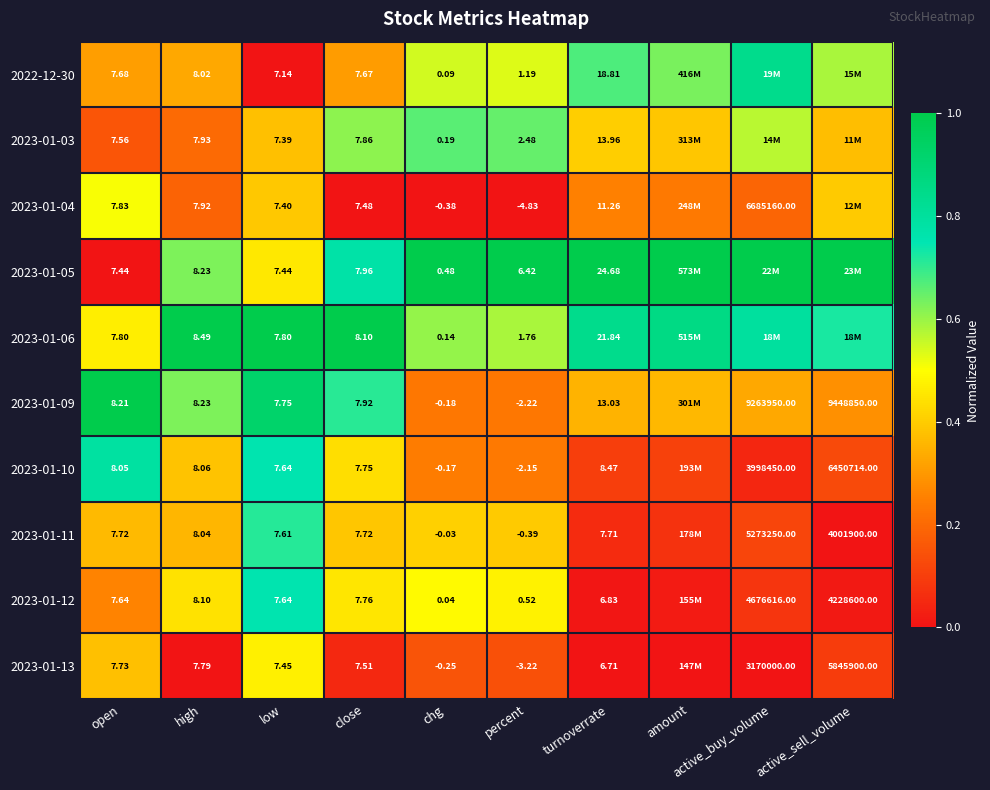

True or false: 2023-01-10 has a value of 0.8 at low.

True